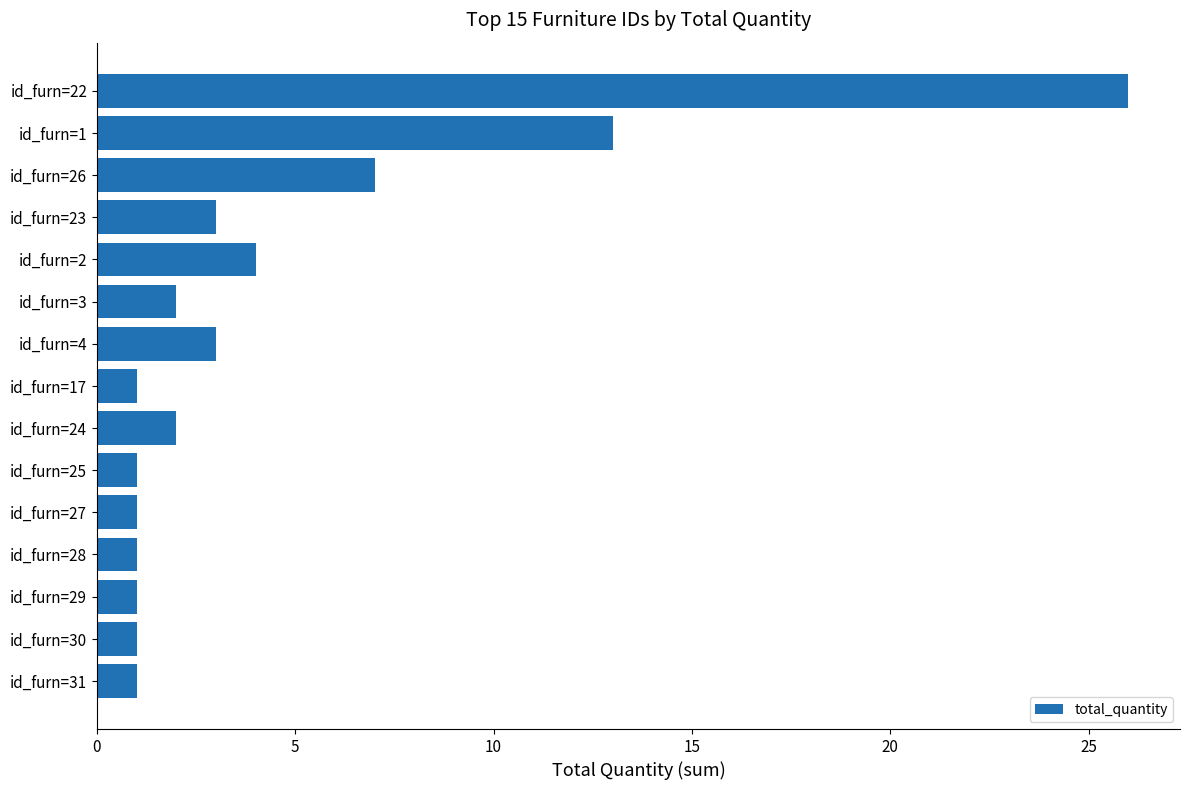

Which category has the highest value across all series?

id_furn=22